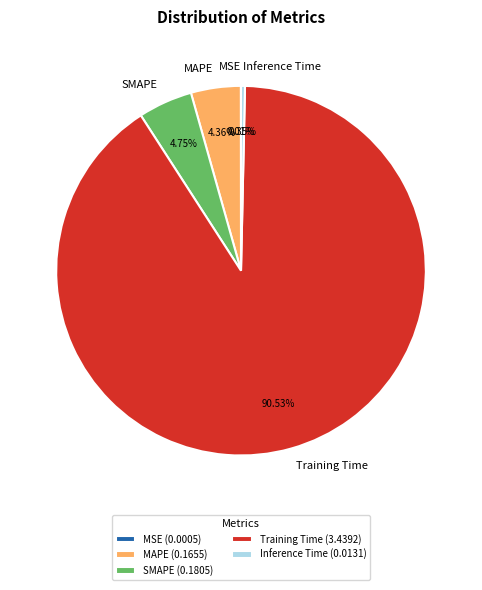

Which category has the biggest portion of the pie?

Training Time